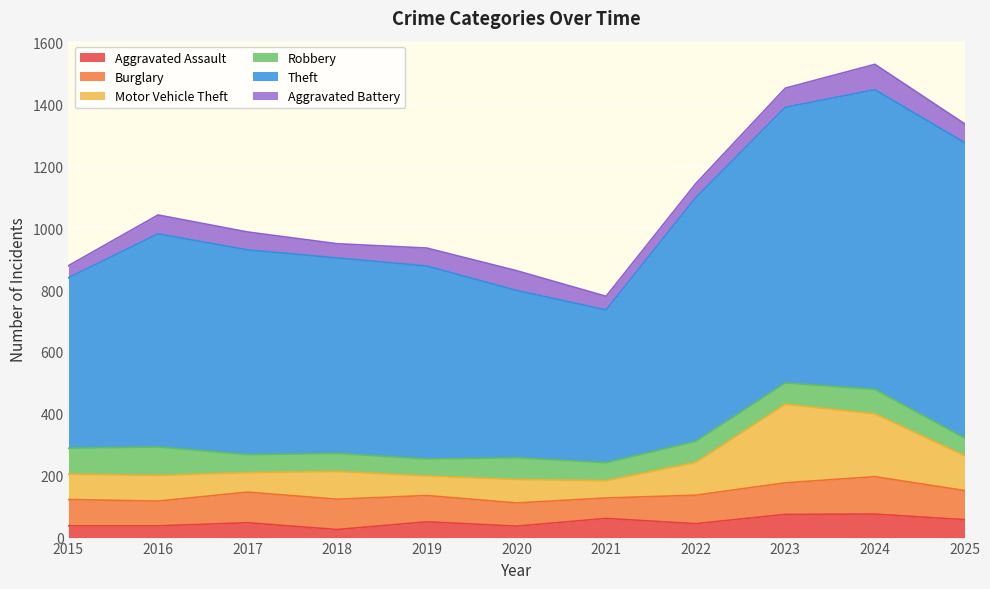

Between 2021 and 2023, which series saw the biggest shift?

Theft